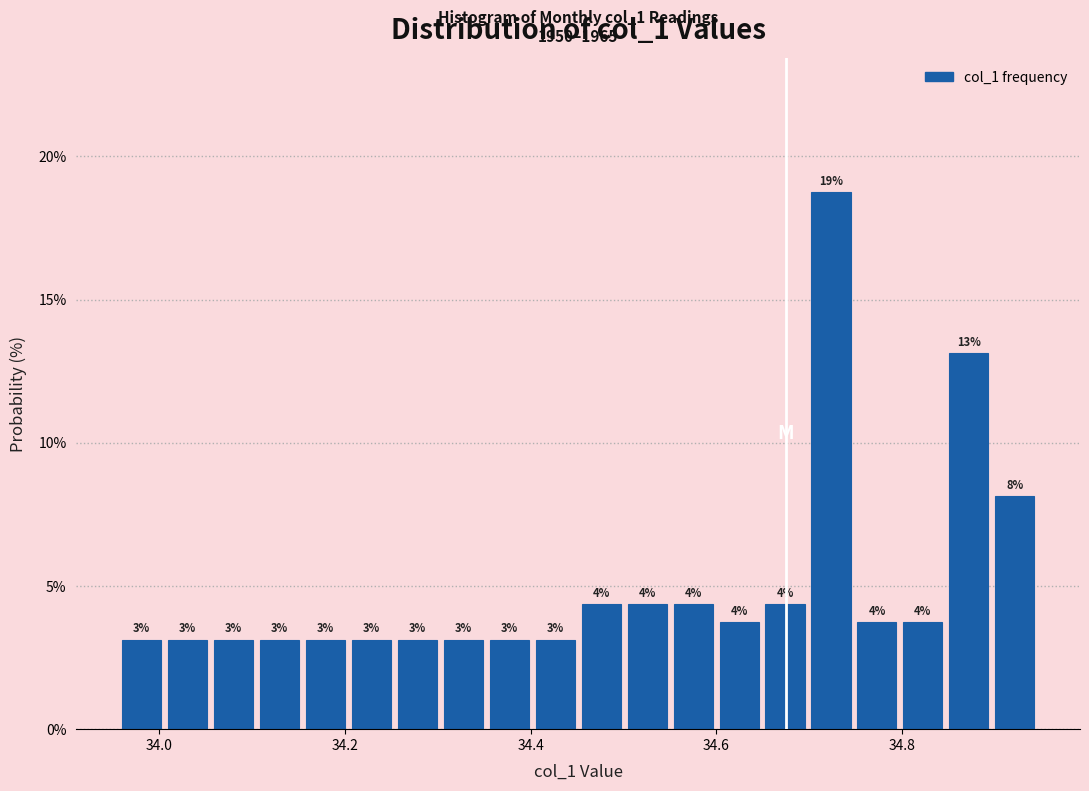

Around what value on the x-axis is the tallest bar? Give the approximate position of its centre, as read against the axis.

34.72